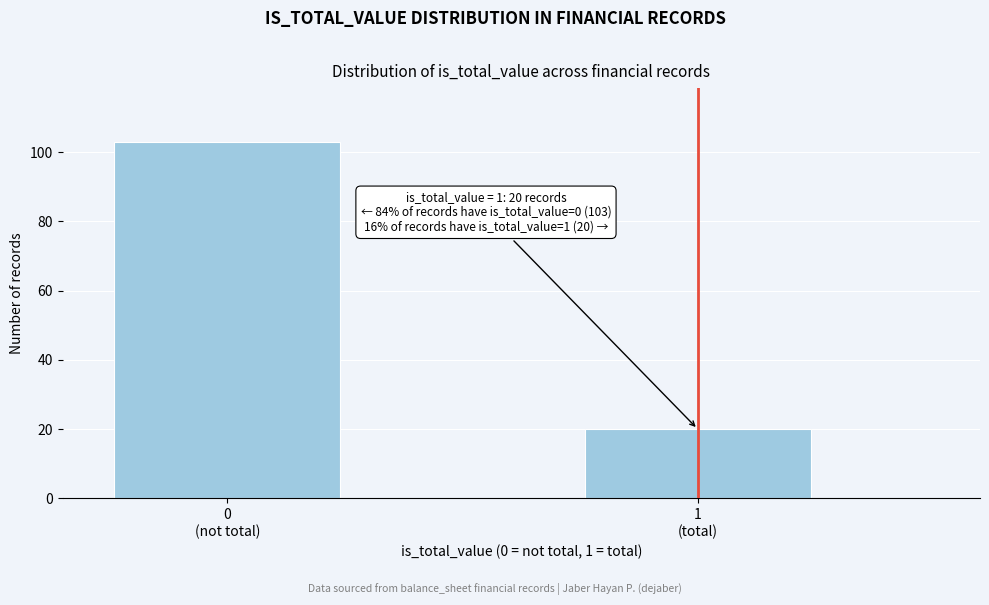

Reading left to right, transcribe all the data shown in this chart.

103	20